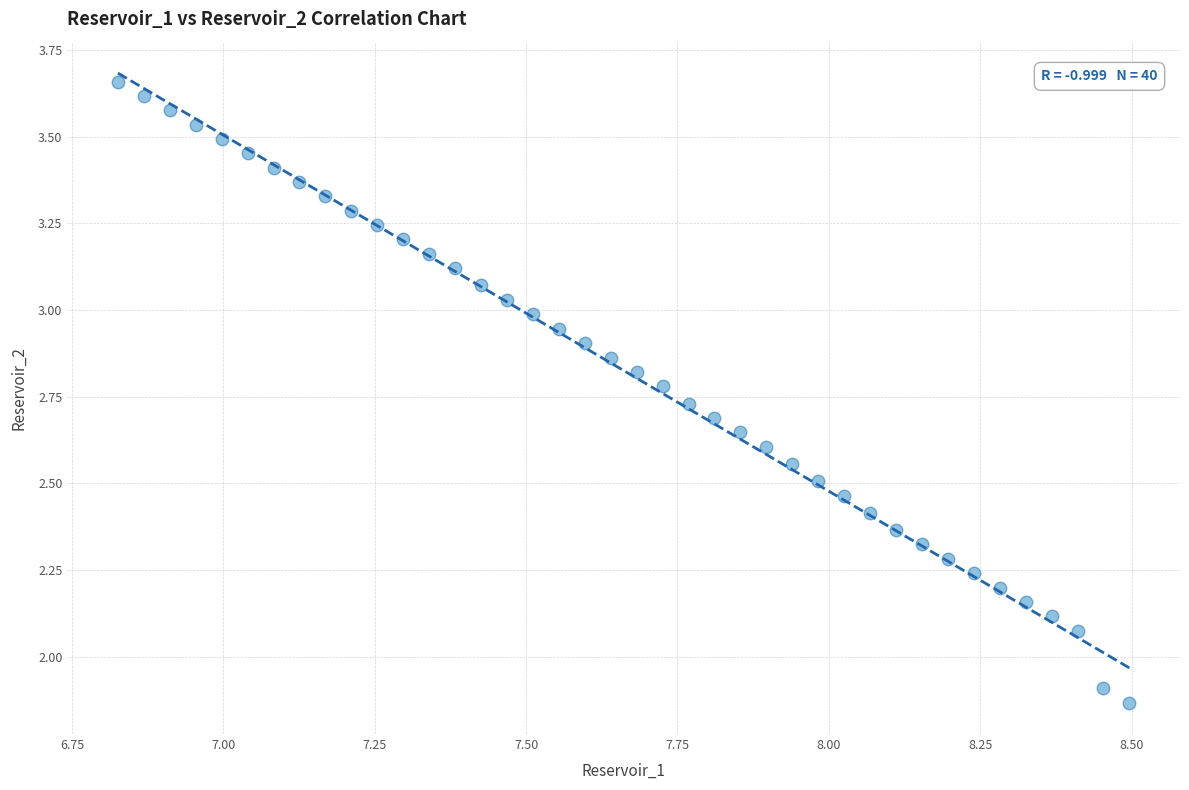

What is the range of Y values (max minus min)?

1.8